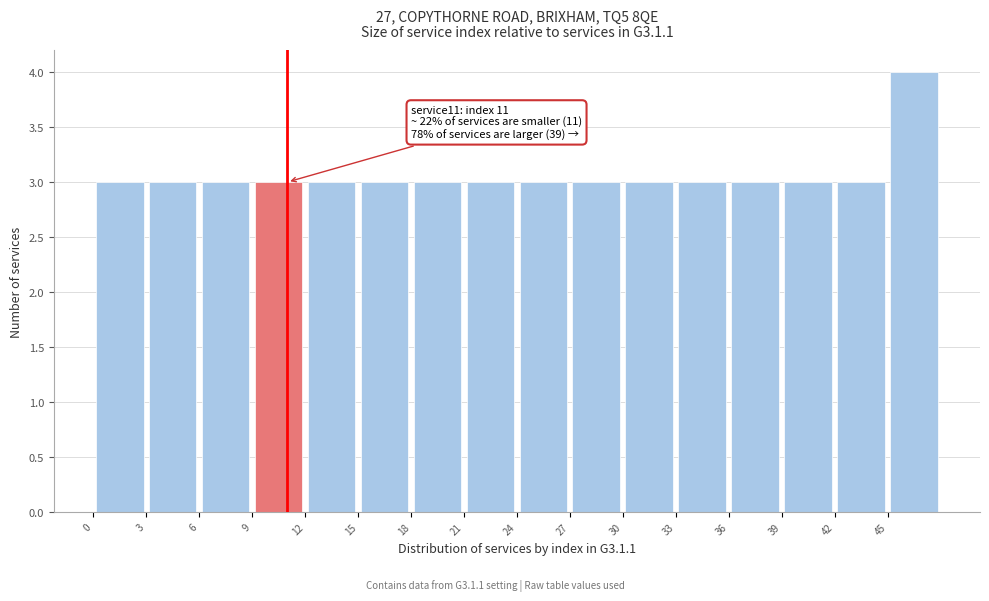

Over which range of the x-axis is the bar tallest?

45 to 48